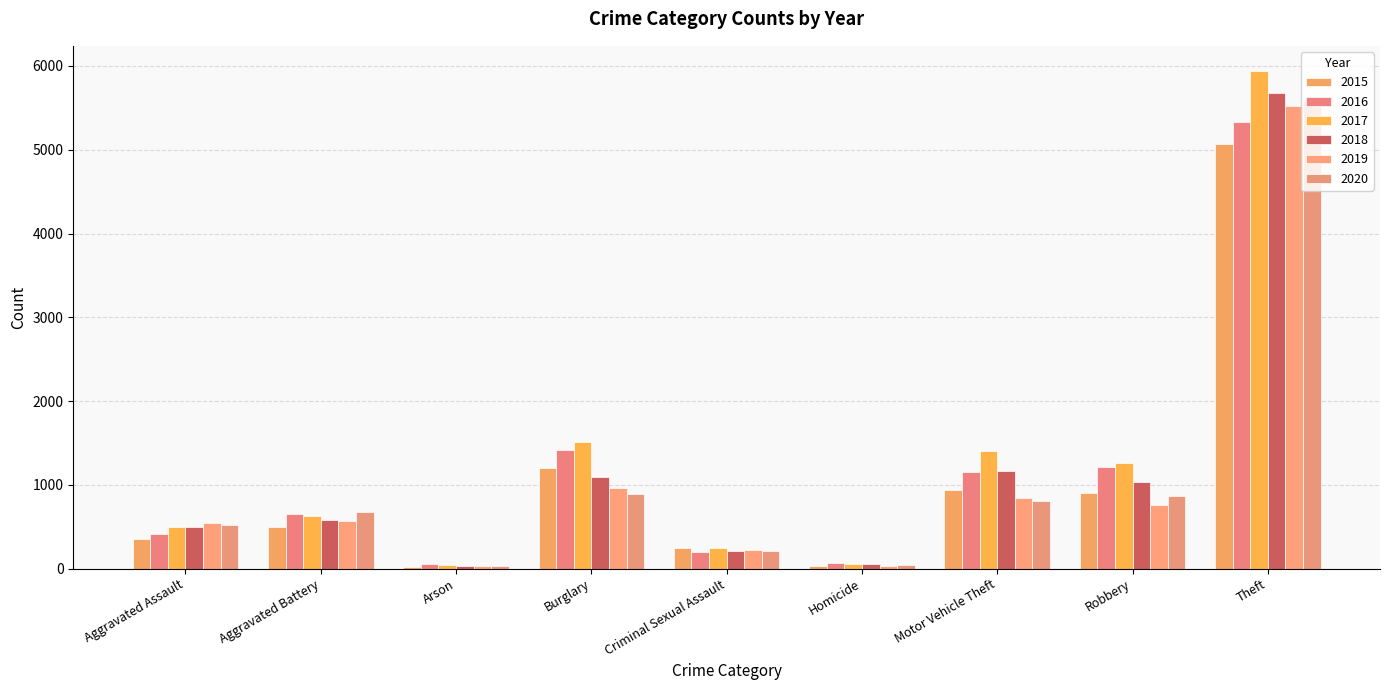

What is the average value of the 2019 series?

1054